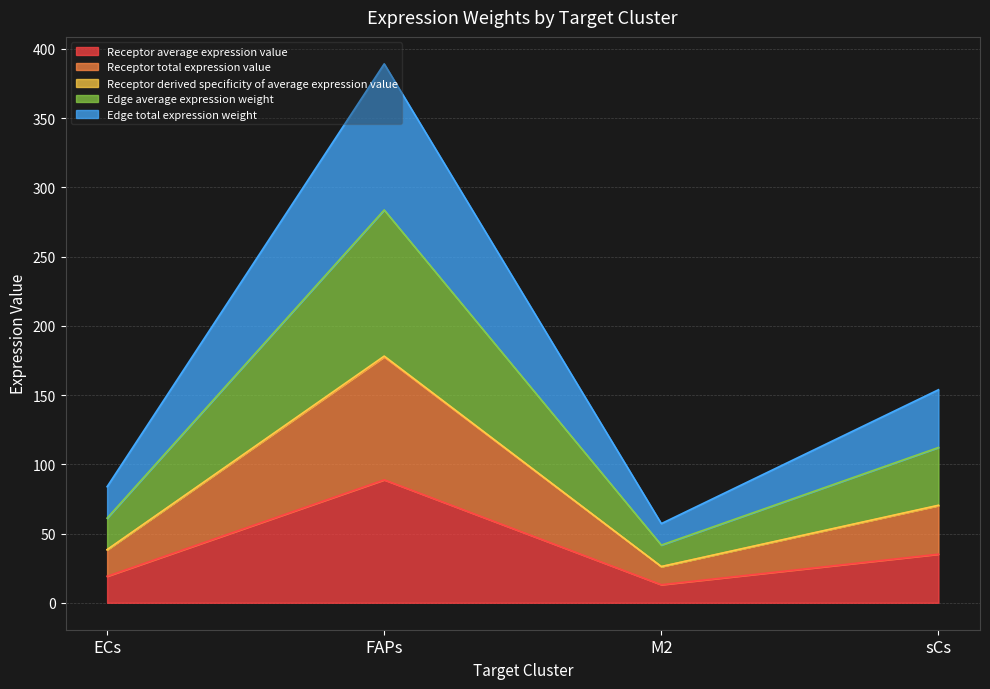

What is the spread (max minus min) of values at sCs?

118.8